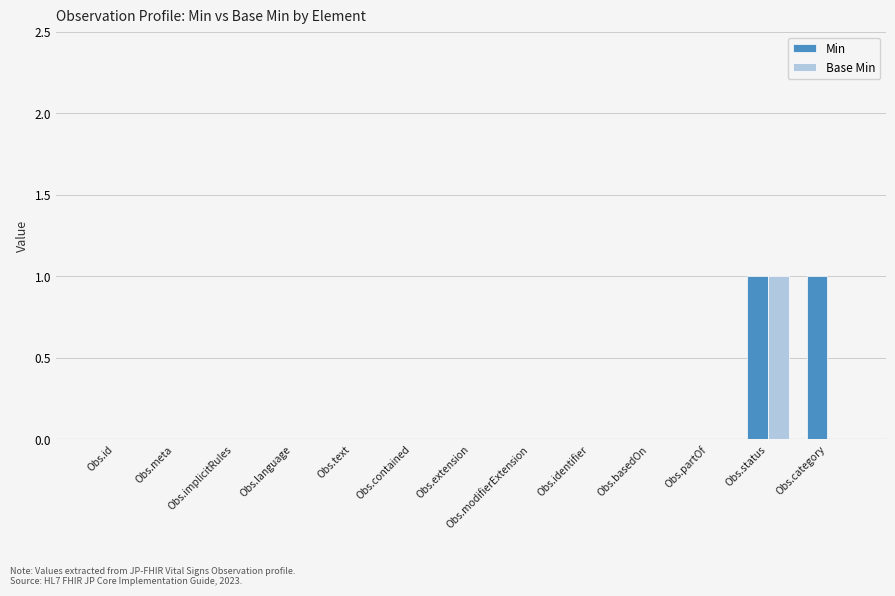

The value of Min at Obs.id is 0. True or false?

True